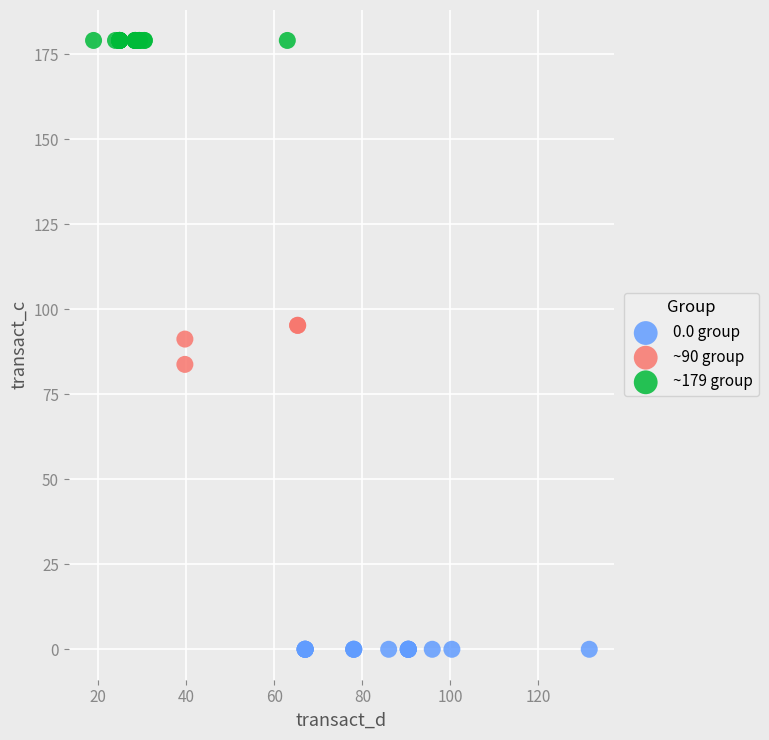

Which series contains the highest Y value?

~179 group